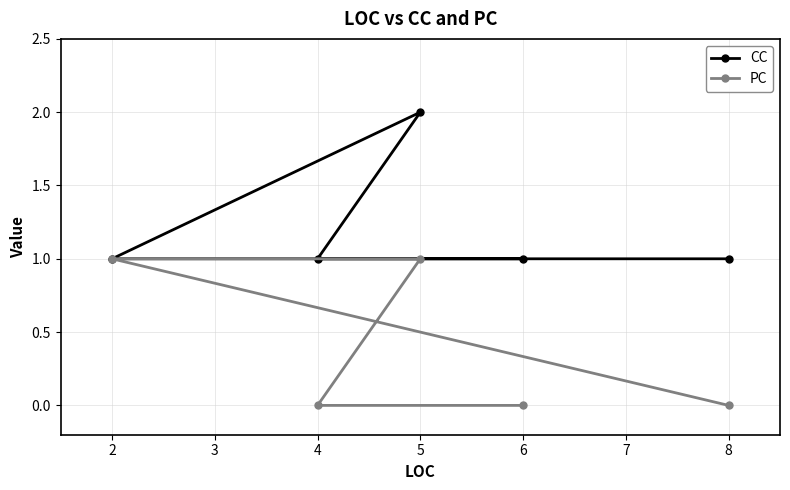

Reading right to left, list all the values displayed in this chart.

CC: 8=1	6=1	5=2	4=1	2=1
PC: 8=0	6=0	5=1	4=0	2=1